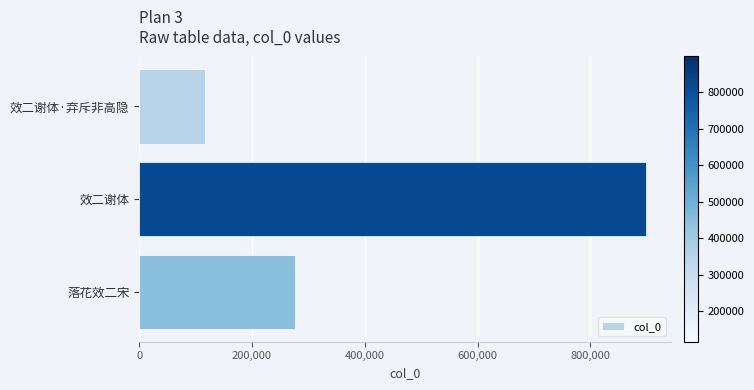

What is the change in value from 效二谢体·弃斥非高隐 to 效二谢体?

+781808